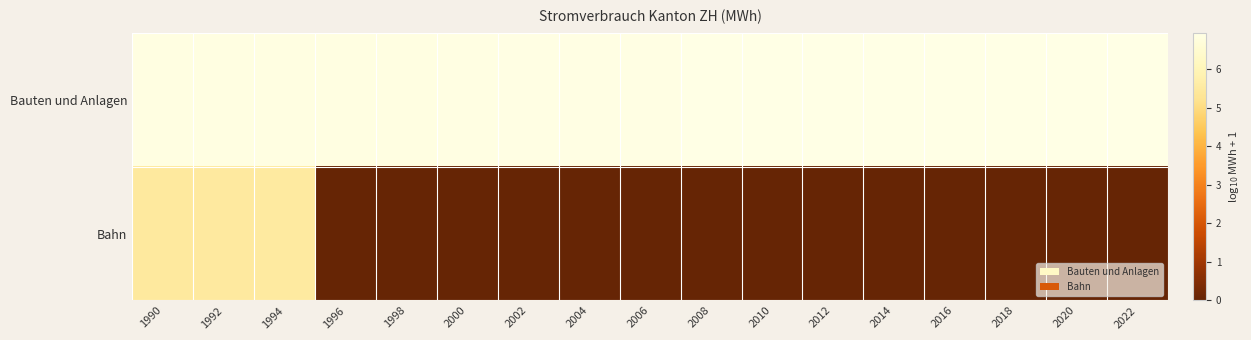

Between 1990 and 2020, which is larger?

2020